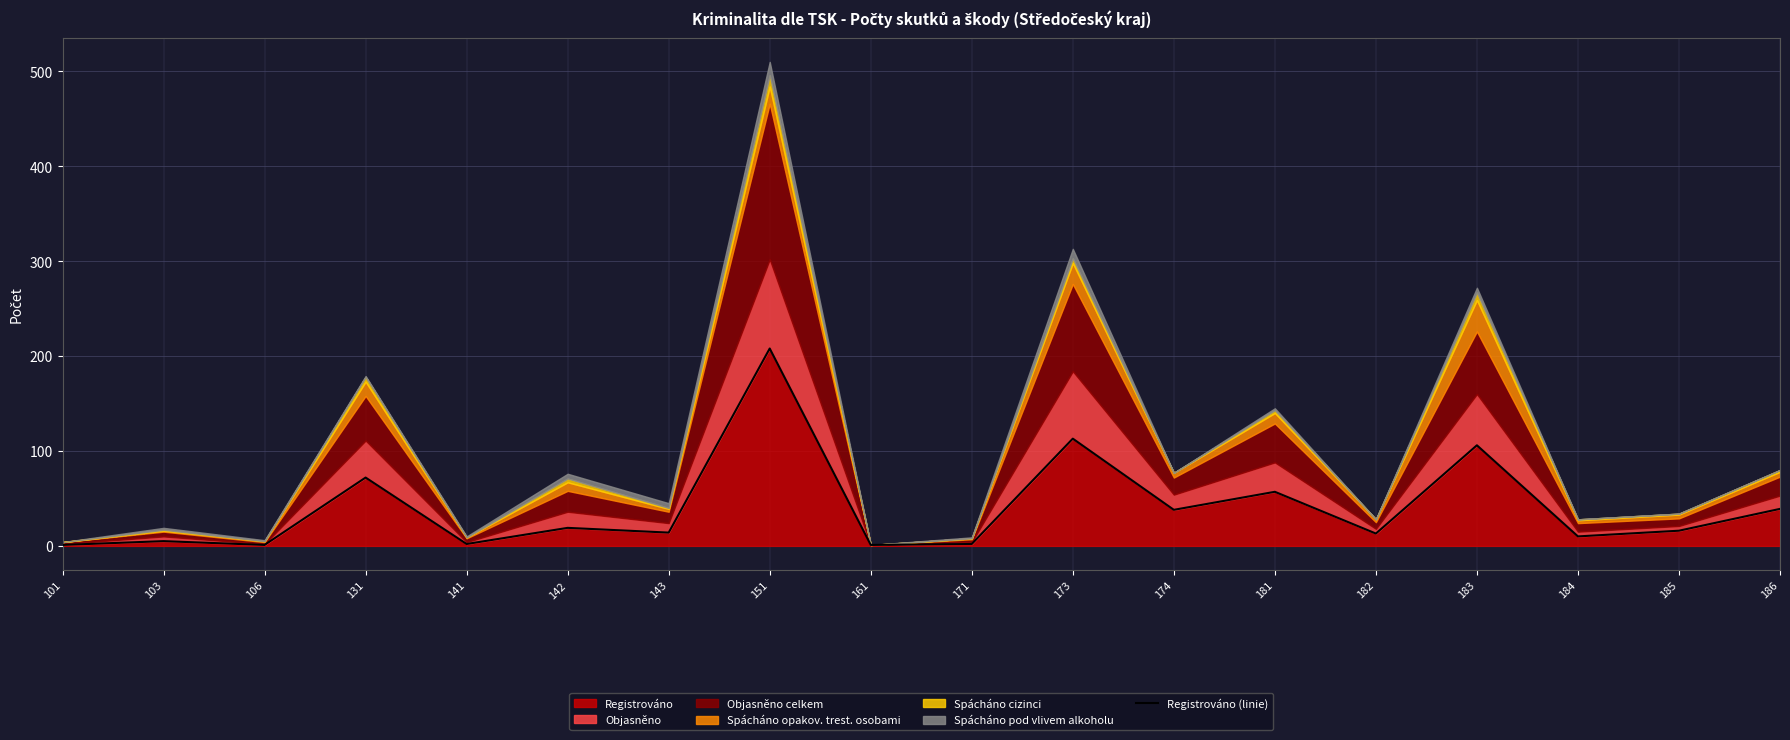

At which label does Registrováno reach its peak?

151